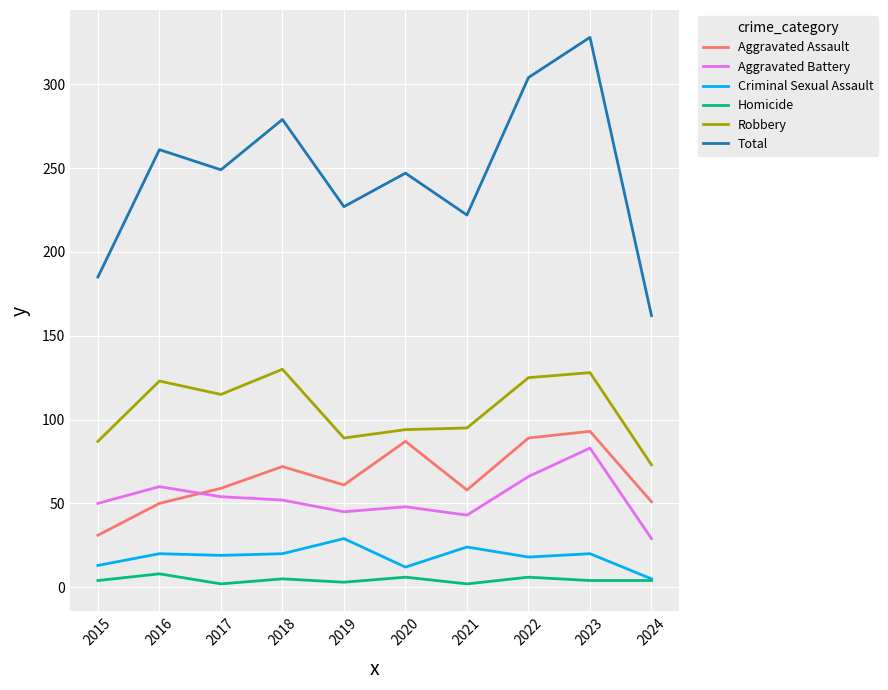

Does the chart display data point markers on the line(s)?

No